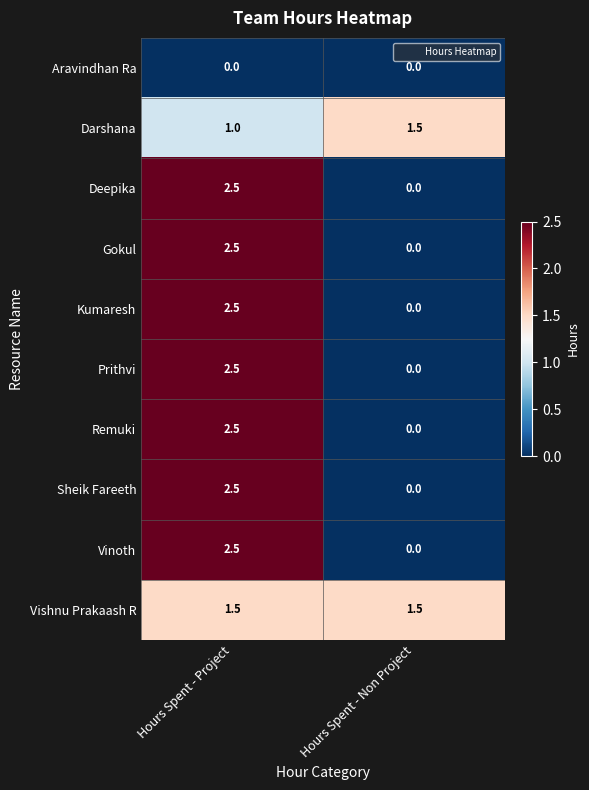

Reading left to right, what are all the values shown in this chart?

Aravindhan Ra: 0.0	0.0
Darshana: 1.0	1.5
Deepika: 2.5	0.0
Gokul: 2.5	0.0
Kumaresh: 2.5	0.0
Prithvi: 2.5	0.0
Remuki: 2.5	0.0
Sheik Fareeth: 2.5	0.0
Vinoth: 2.5	0.0
Vishnu Prakaash R: 1.5	1.5